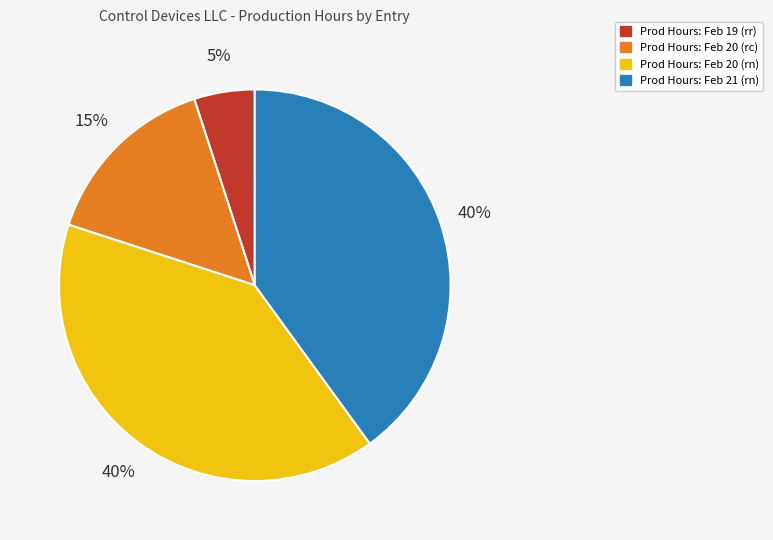

What is the smallest slice in the pie chart?

Prod Hours: Feb 19 (rr)